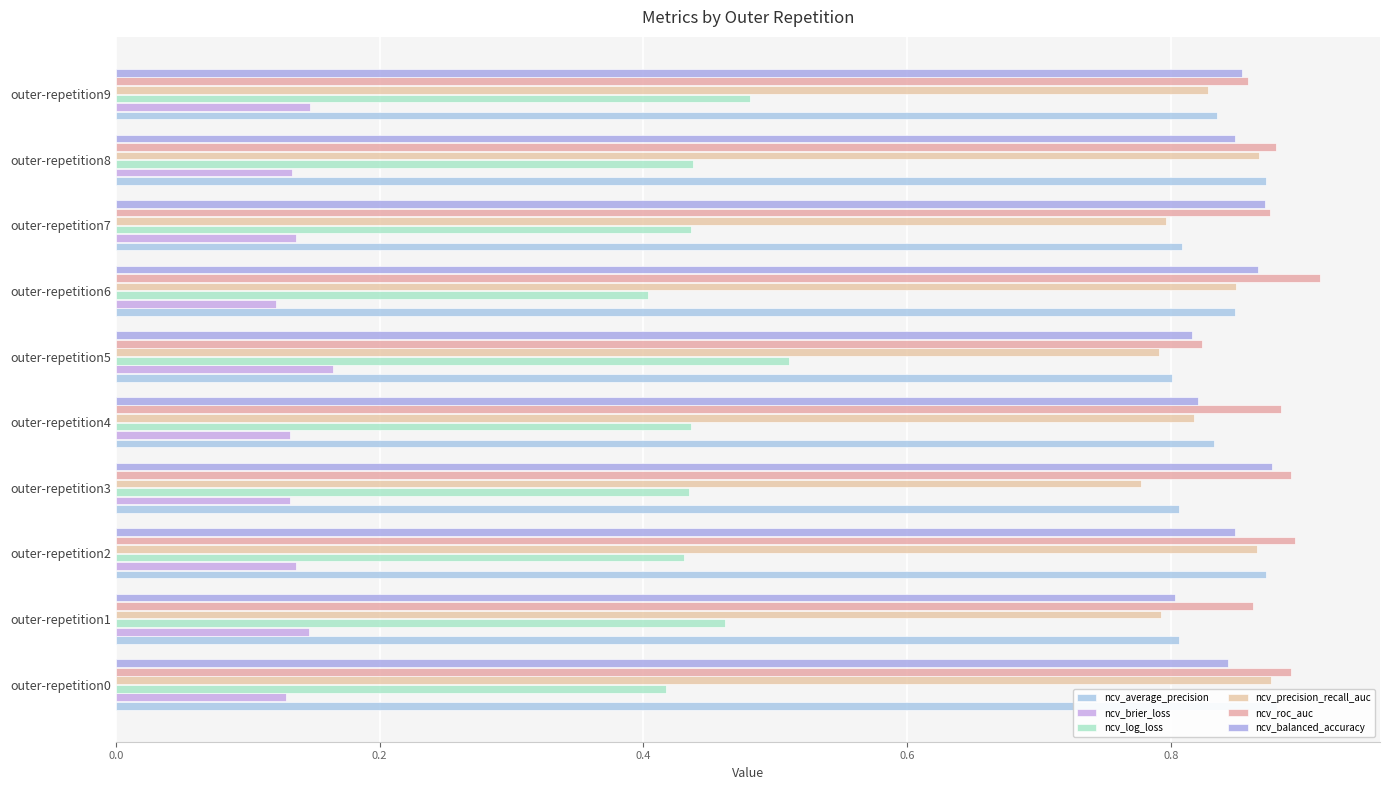

Between outer-repetition7 and outer-repetition8, which series saw the biggest shift?

ncv_precision_recall_auc